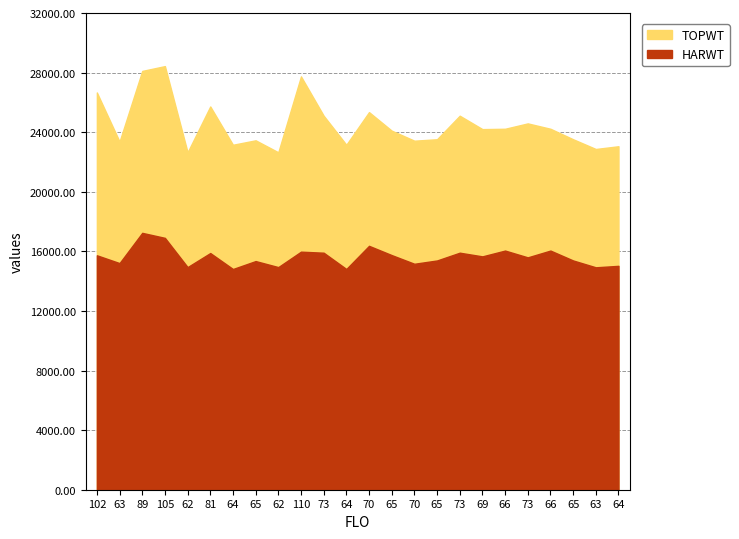

The TOPWT series shows 25347 at 70. True or false?

True